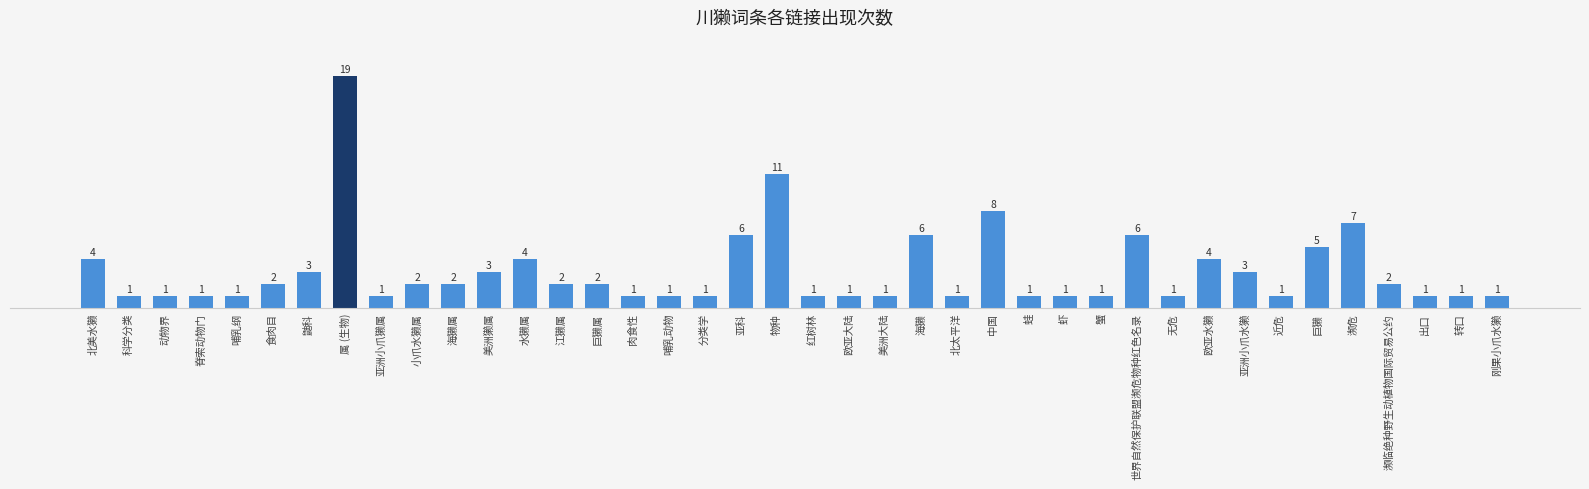

The chart shows a value of 2 at 亚洲小爪獭属. True or false?

False